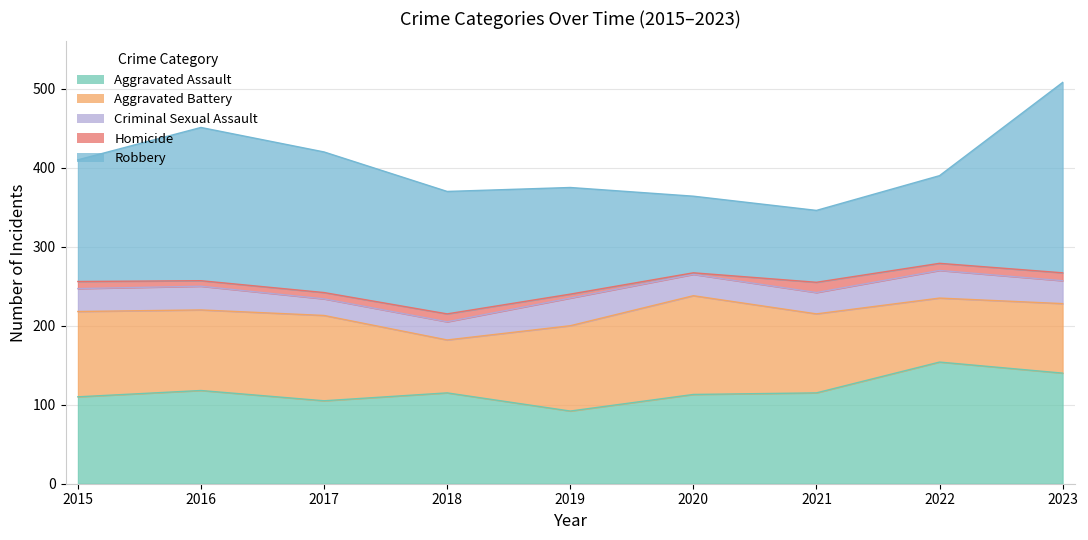

At how many categories does at least one series exceed 210?

1